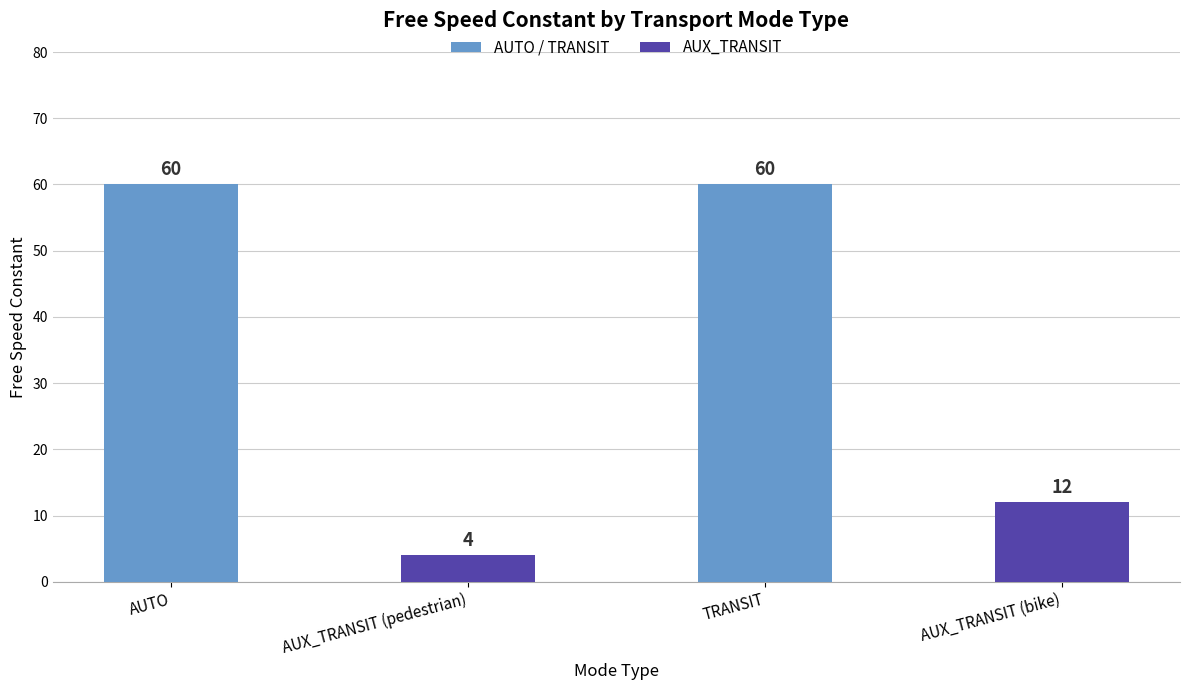

True or false: the data shows 60 at AUTO.

True